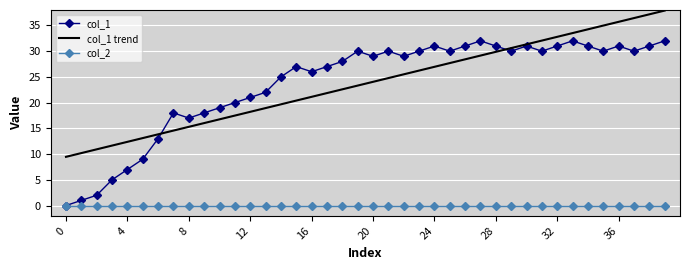

Rank the series by their maximum value, from lowest to highest.

col_2, col_1, col_1 trend